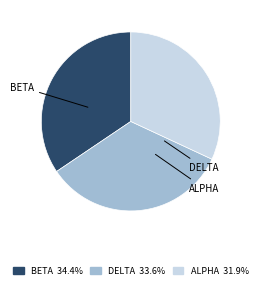

Does any single category account for the majority?

No